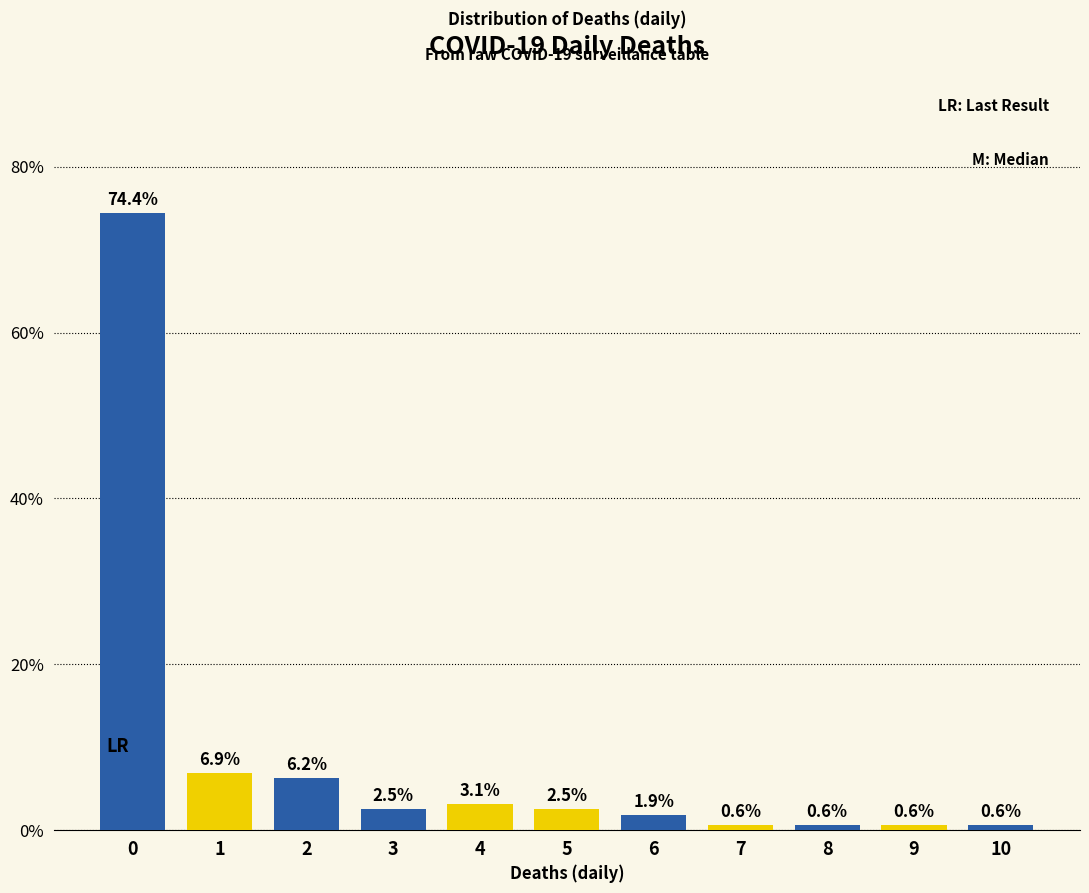

What is the approximate value at 8?

0.6